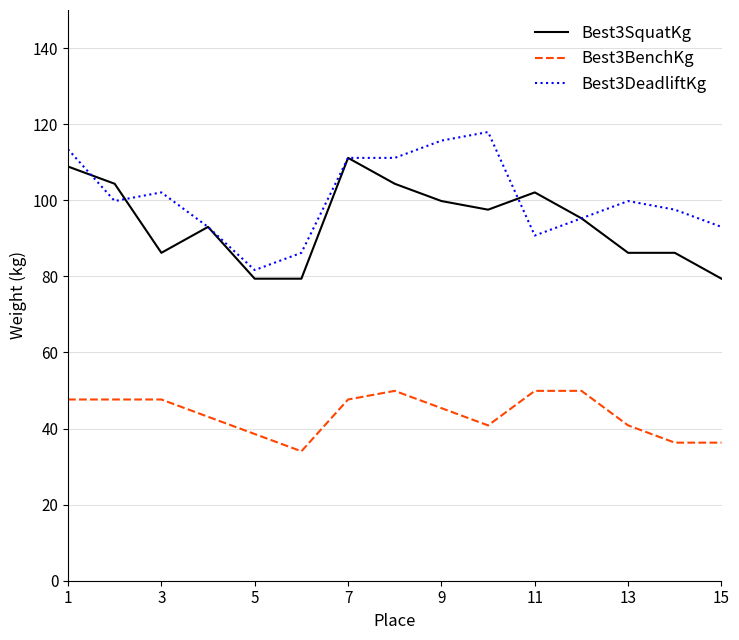

How many values in the Best3BenchKg series exceed 45?

8